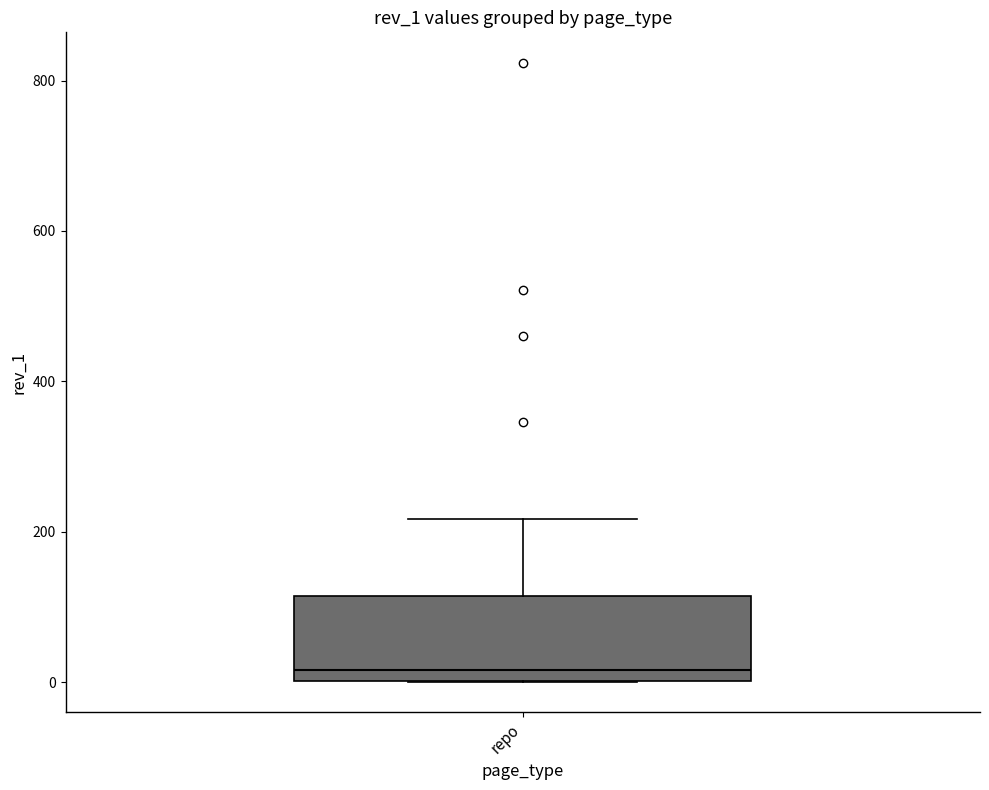

Read this box plot against the y-axis: the position of the median line, the range covered by the box, and the ends of both whiskers. The values are not printed on the chart, so give them approximately, as read against the axis.

median 20, box 0 to 120, whiskers 0 to 220